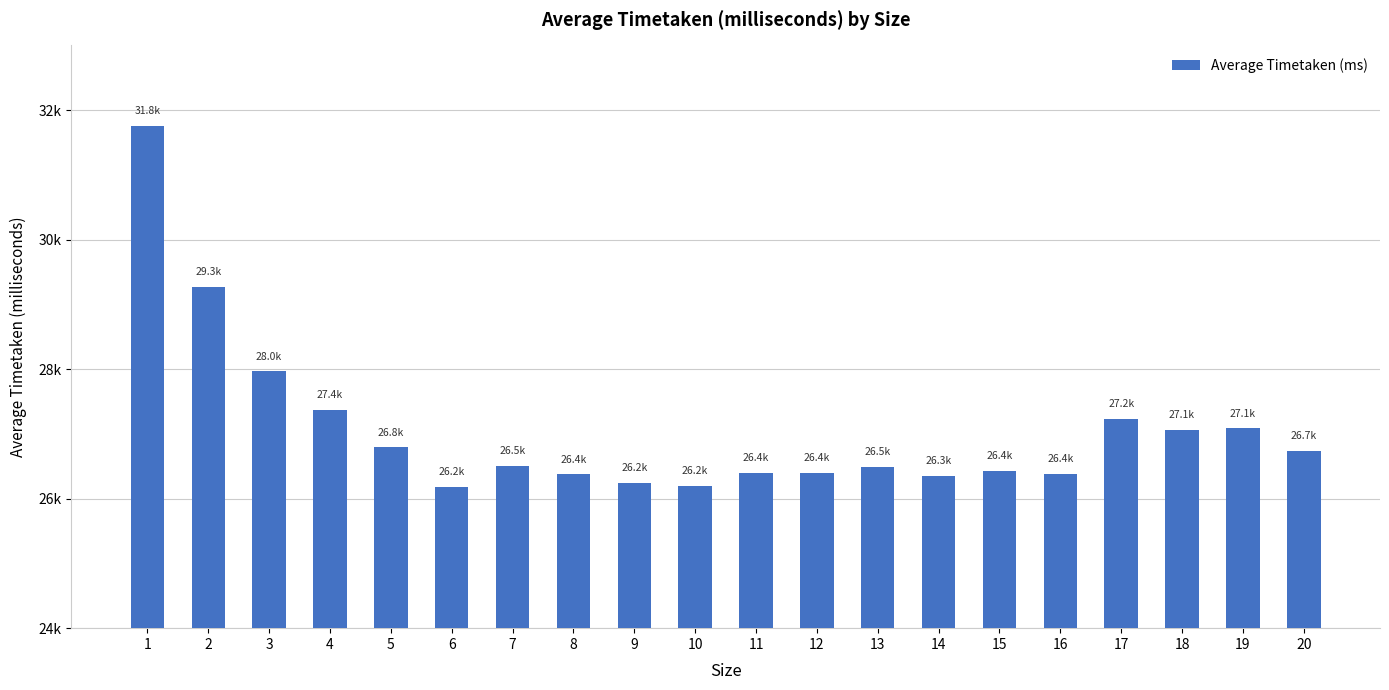

Are the bars horizontal?

No